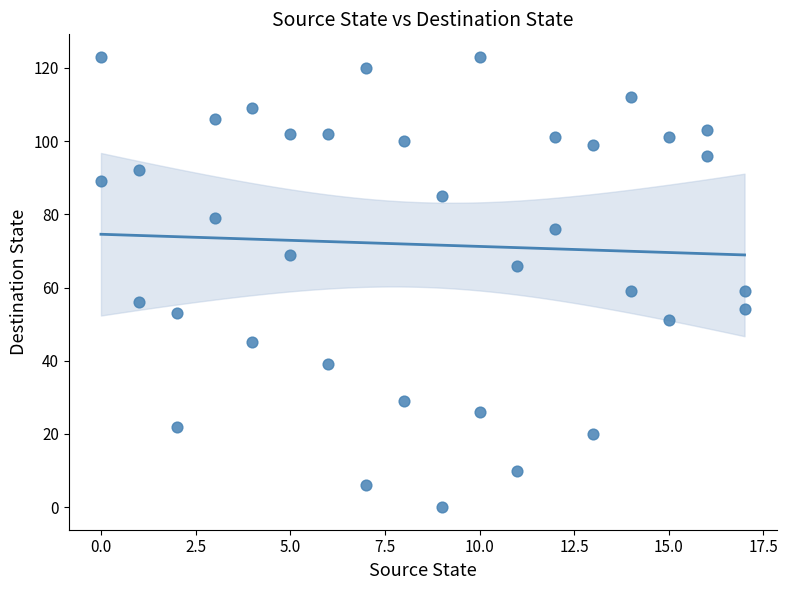

What is the range of Y values (max minus min)?

123